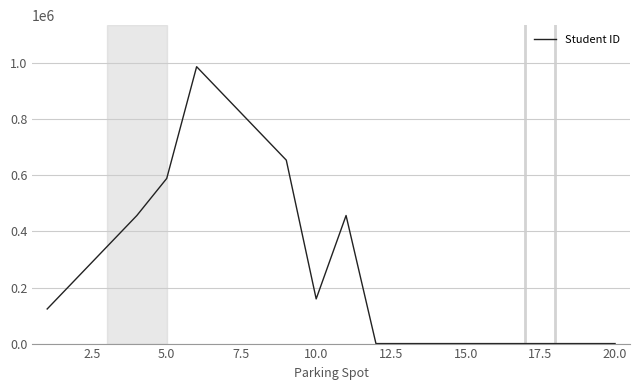

What is the maximum value shown in the chart?

987654